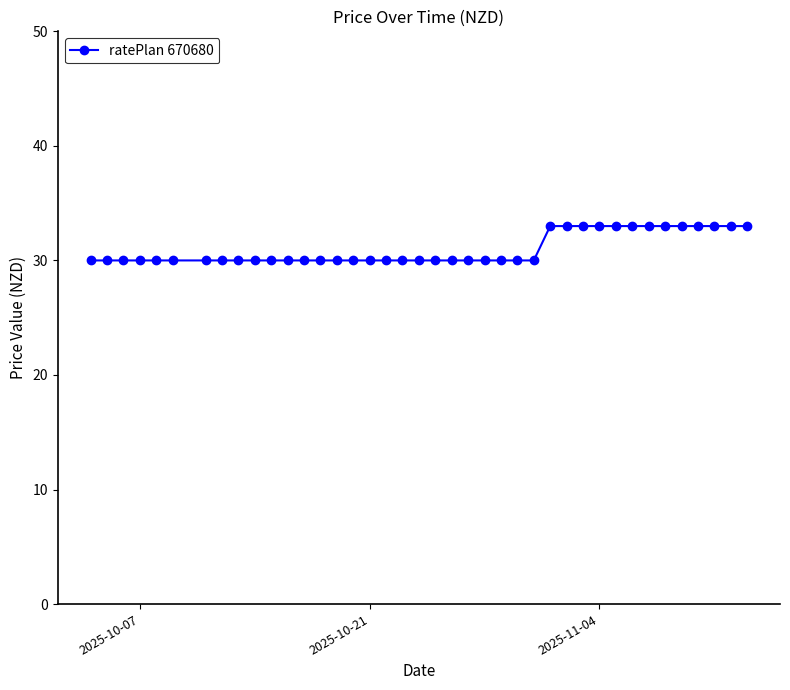

What is the maximum value shown in the chart?

33